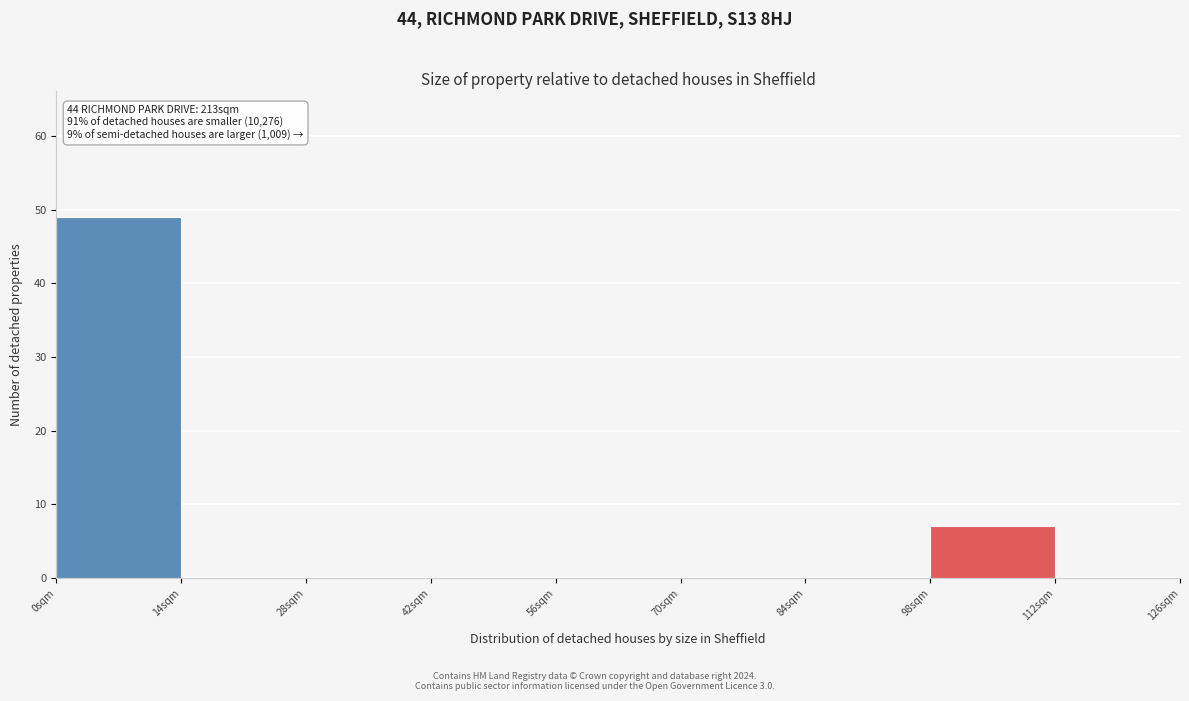

Over which range of the x-axis is the bar tallest?

0 to 14